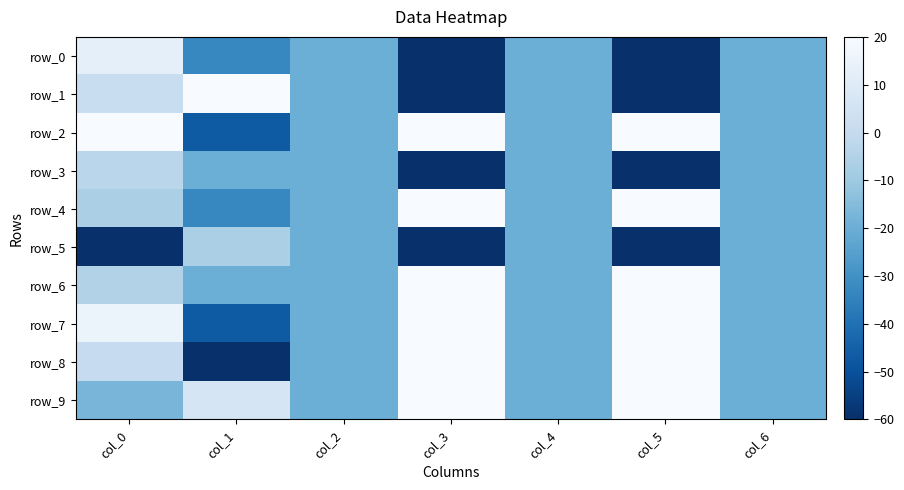

The value of row_8 at col_1 is -60.0. True or false?

True